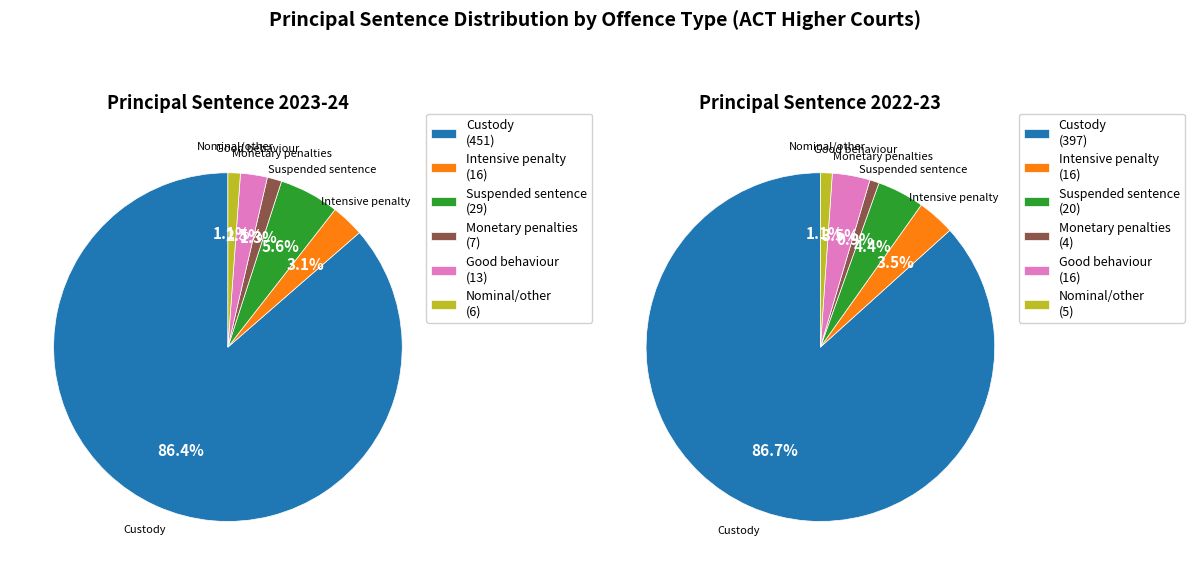

The Fully suspended sentence slice represents 4% of the pie. True or false?

True